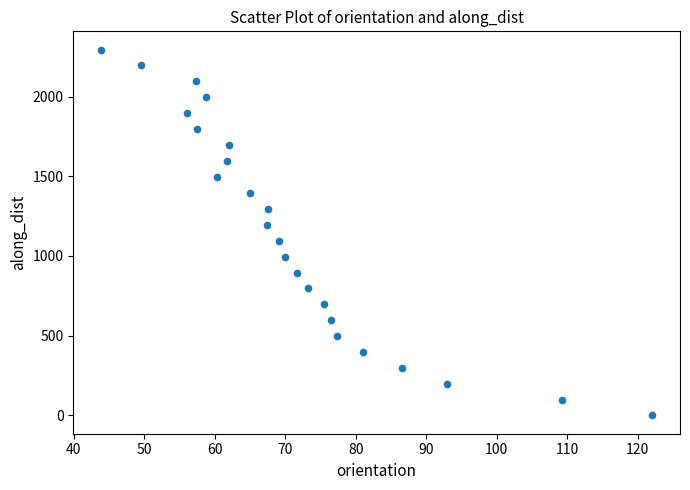

What is the range of X values (max minus min)?

78.3